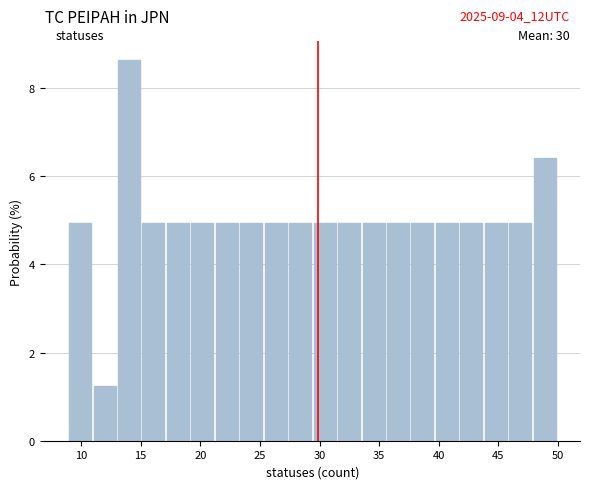

Over which range of the x-axis is the bar tallest?

13.10 to 15.15